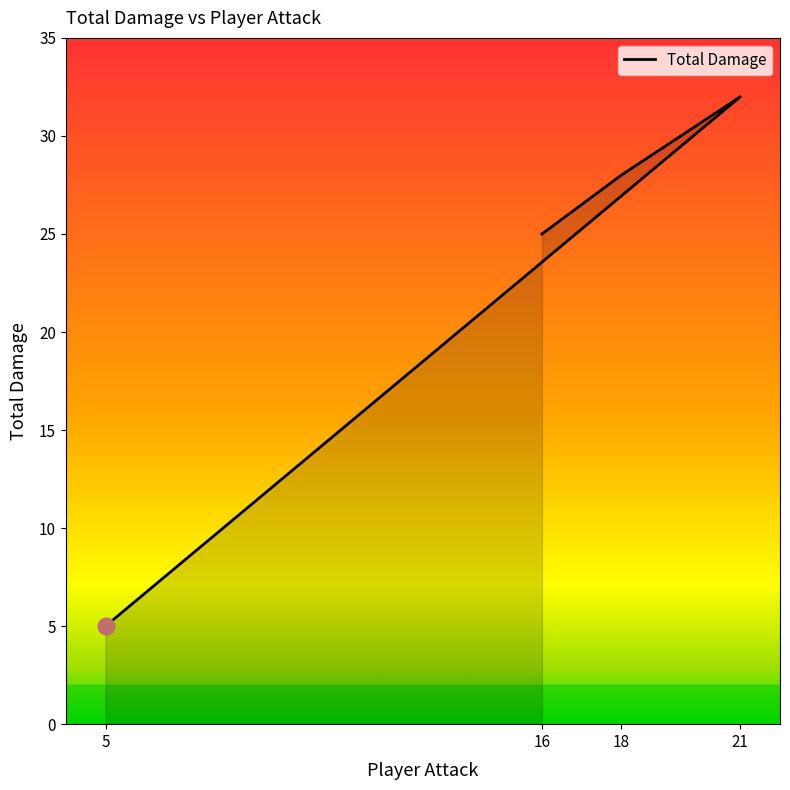

List the labels in order of value, smallest first.

5, 16, 18, 21